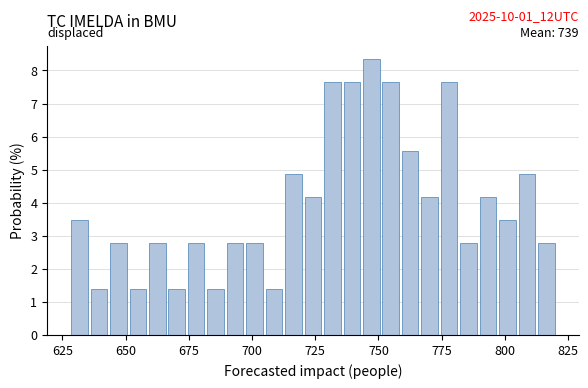

Read against the x-axis, roughly where is the centre of the tallest bar?

745